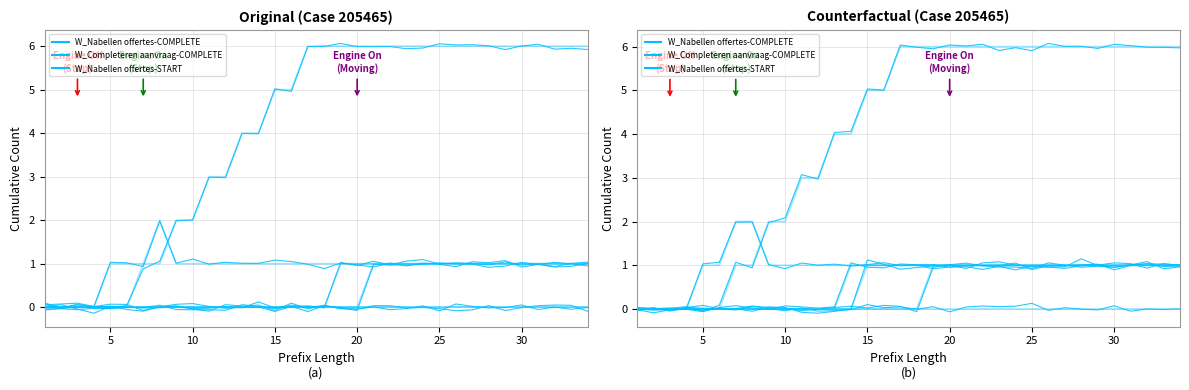

At which category is the sum across all series the highest?

21